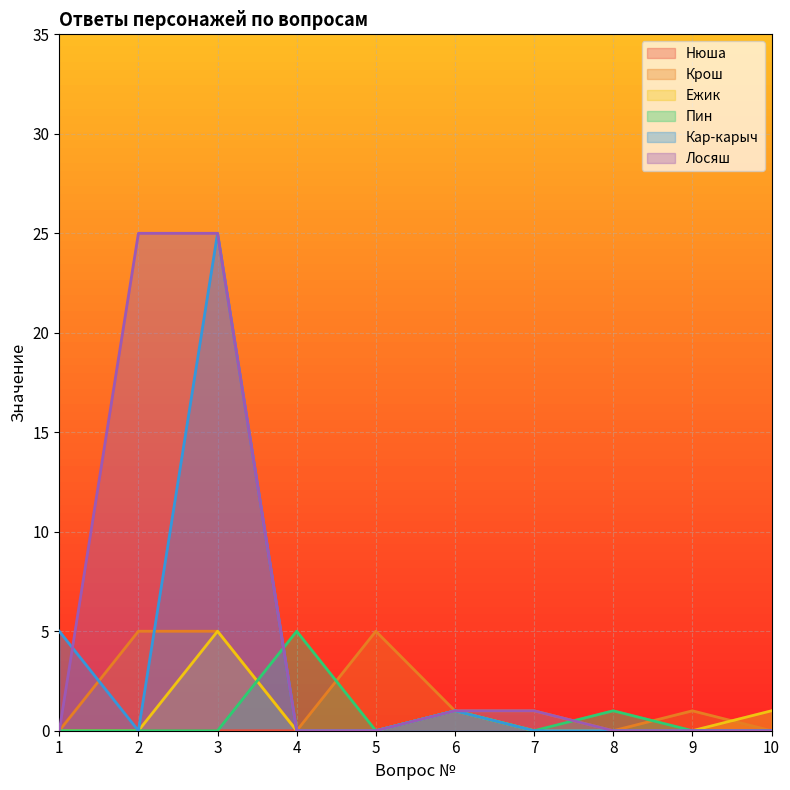

How many lines are shown in the chart?

6